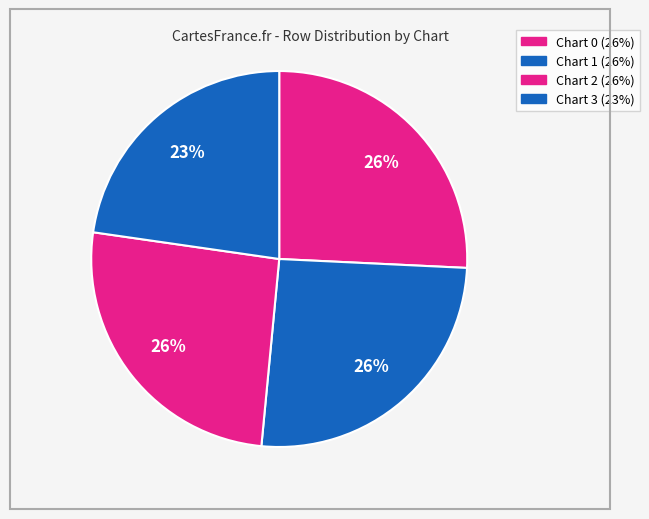

Count the number of slices in the pie.

4